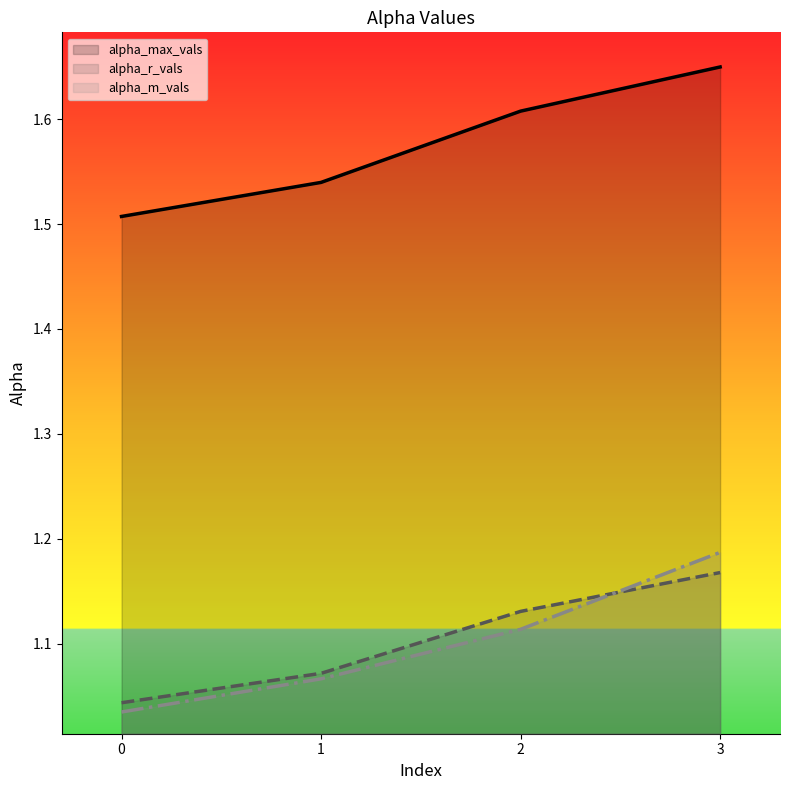

True or false: alpha_m_vals and alpha_max_vals cross at least once.

False